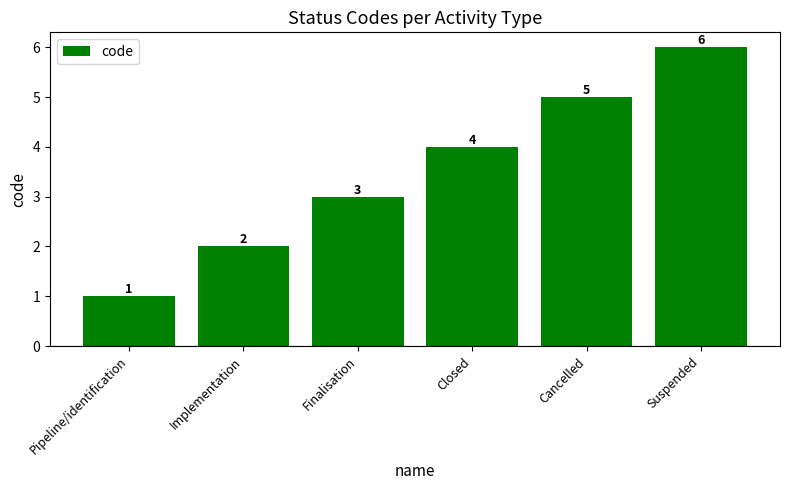

Reading right to left, what are all the values shown in this chart?

Suspended=6	Cancelled=5	Closed=4	Finalisation=3	Implementation=2	Pipeline/identification=1